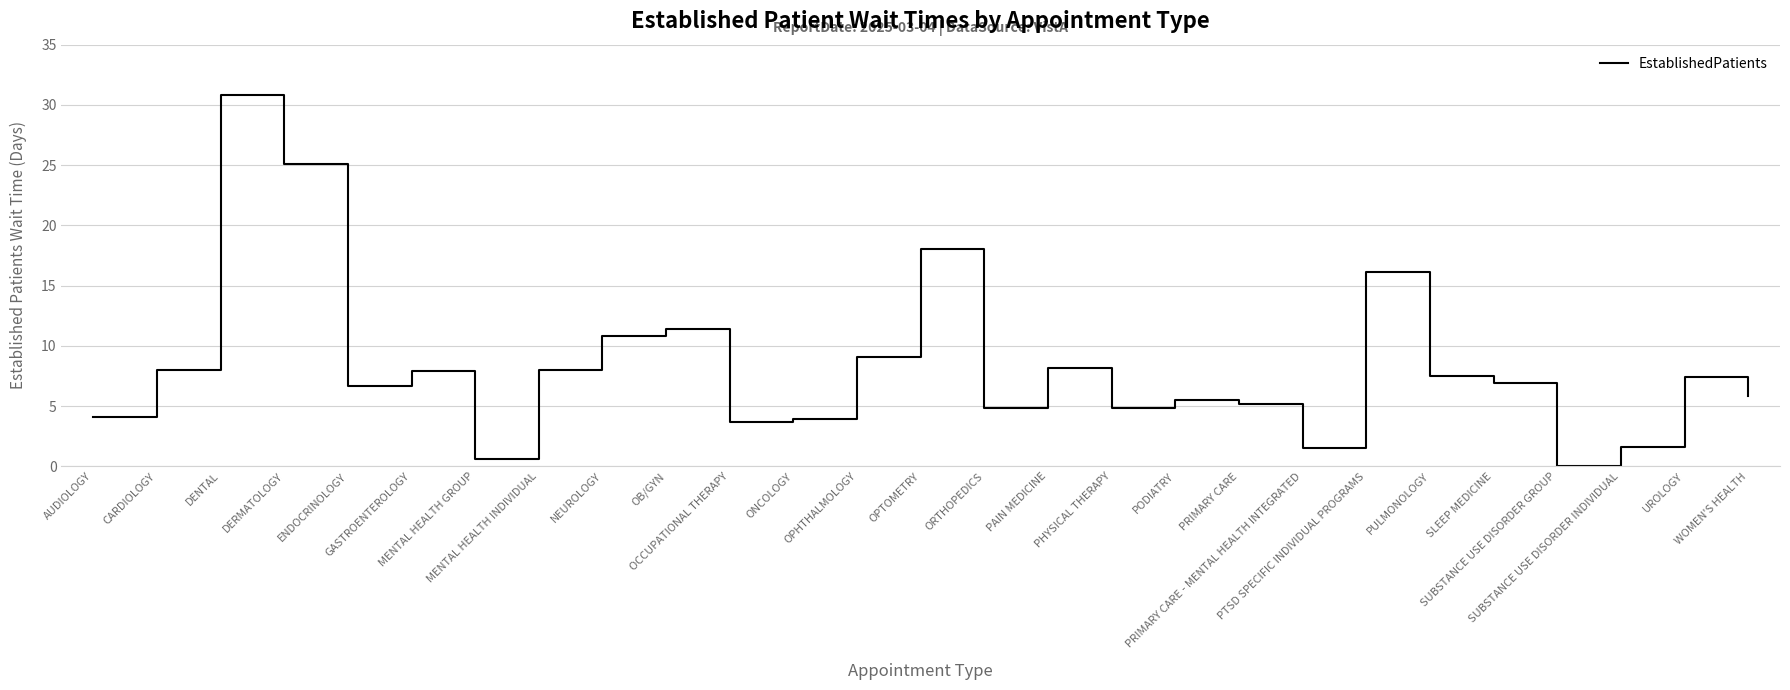

What is the difference between the maximum and minimum values?

30.8